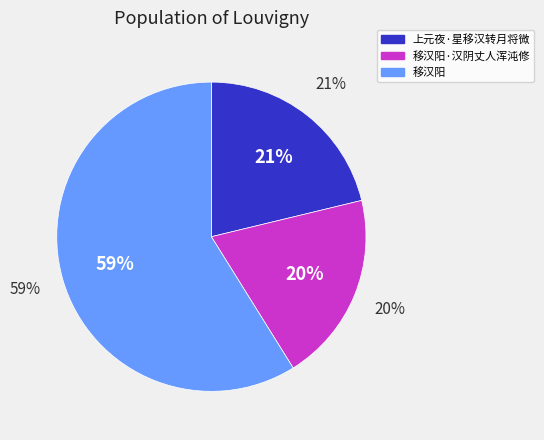

To the nearest percent, what portion does 移汉阳 represent?

59%